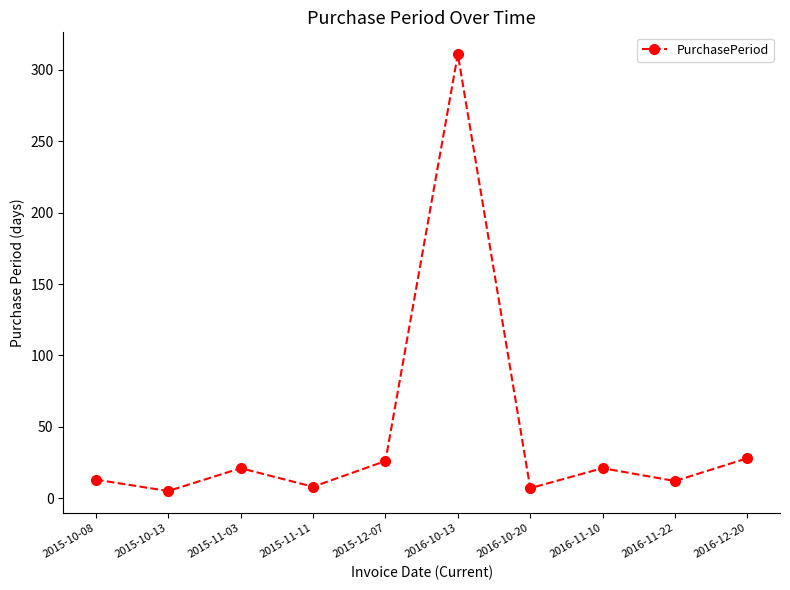

How many series are shown in this chart?

1